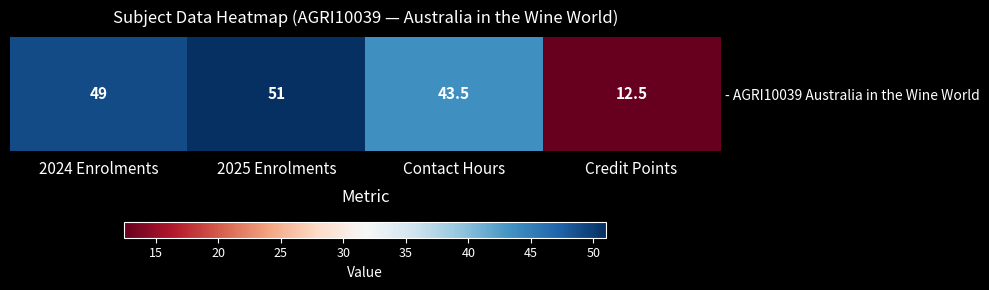

Which label corresponds to the largest value in the chart?

2025 Enrolments